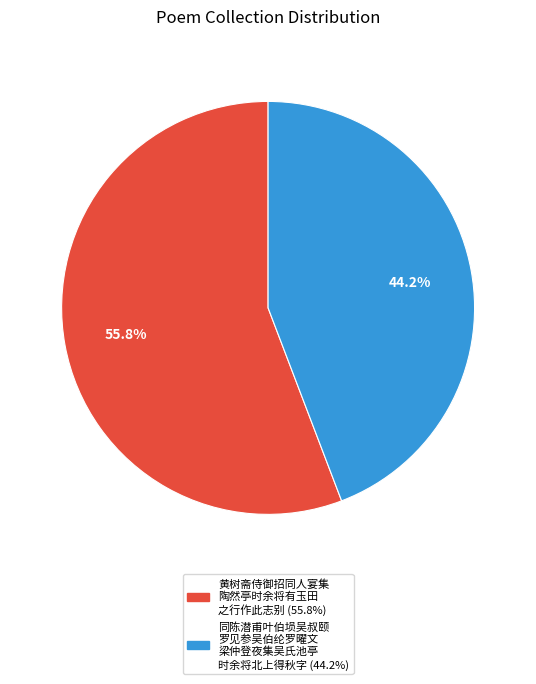

Does any single category account for the majority?

Yes